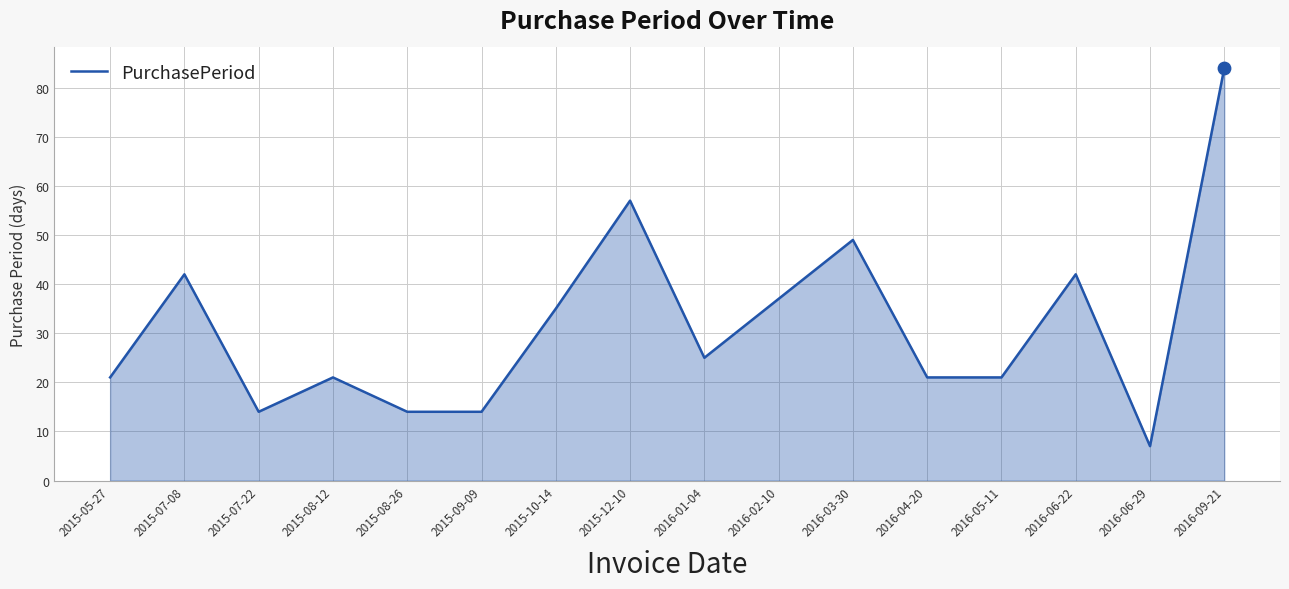

What is the change in value from 2016-01-04 to 2016-04-20?

-4